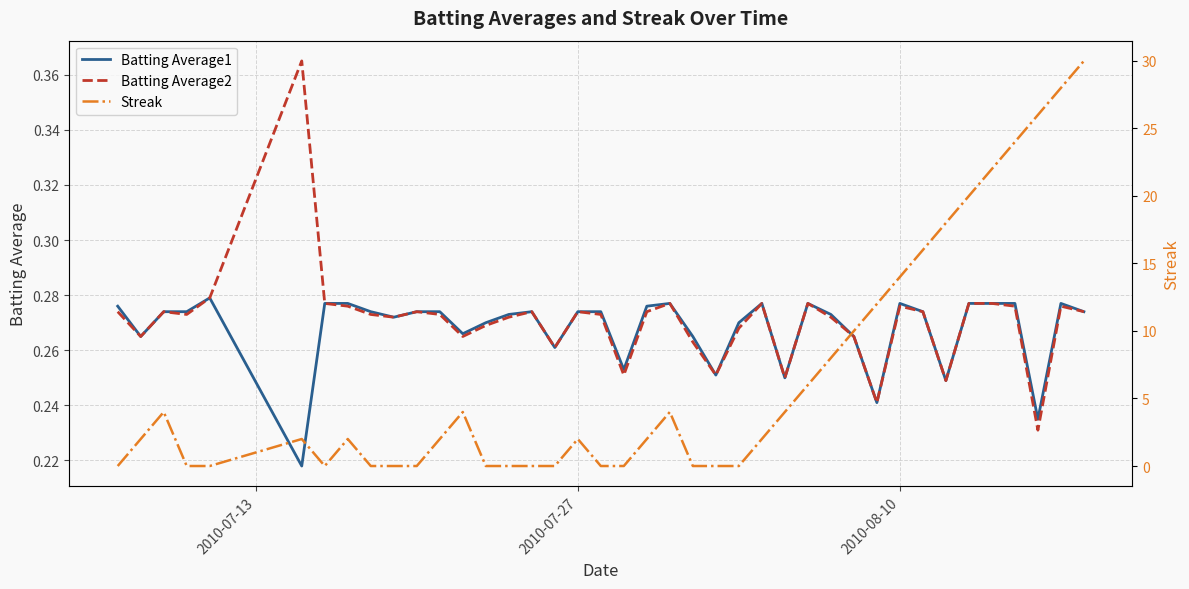

What are all the series names shown in the legend?

Batting Average1, Batting Average2, Streak